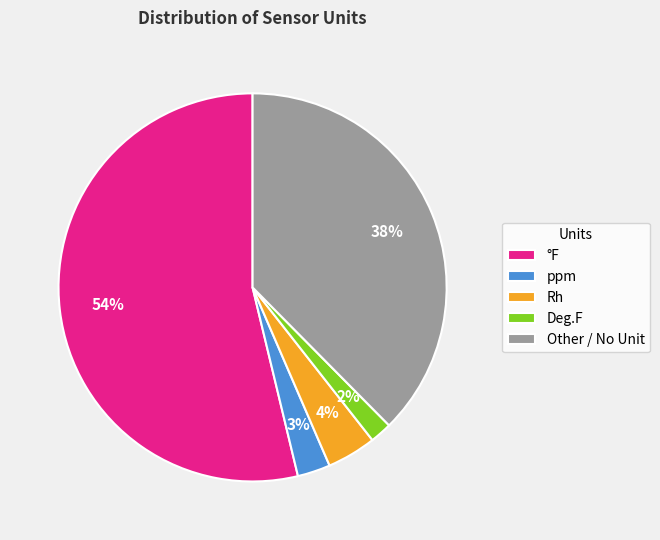

Between ppm and °F, which is larger?

°F